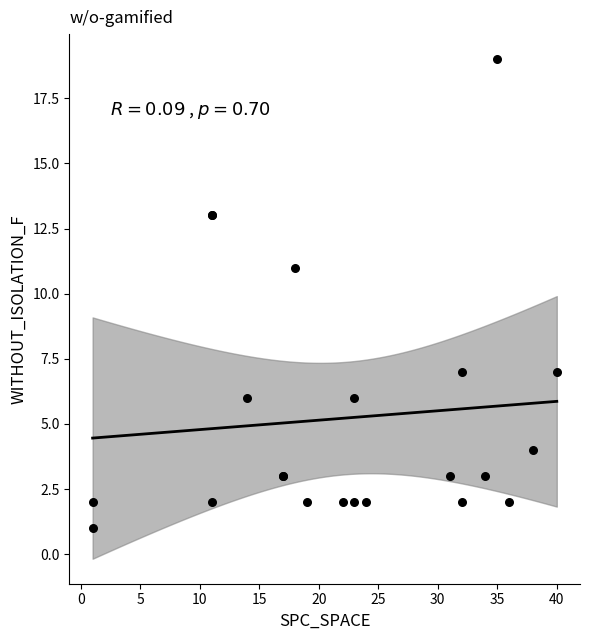

What Y value in the scatter plot is closest to 10?

11